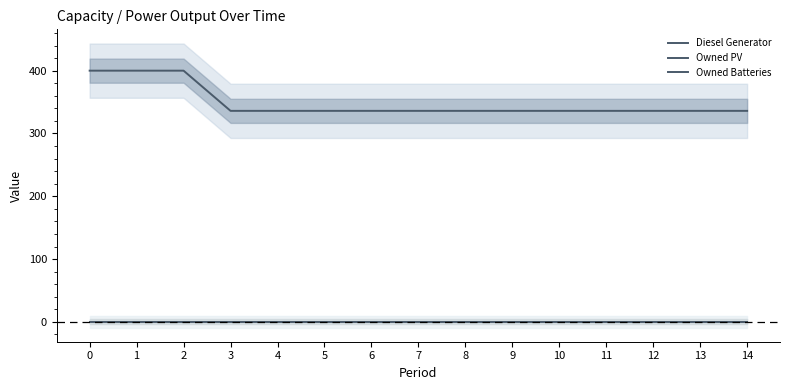

True or false: Diesel Generator has a value of 400 at 2.

True